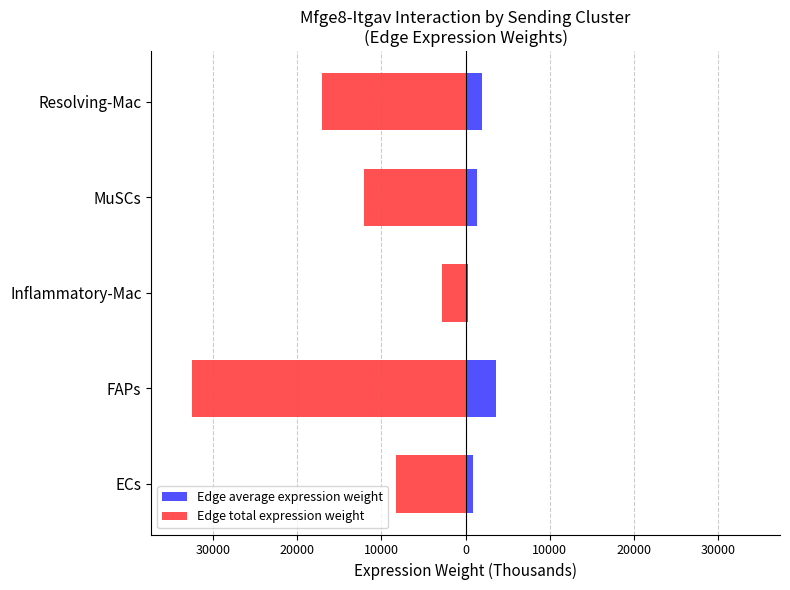

At Inflammatory-Mac, list the series in order from largest to smallest.

Edge average expression weight, Edge total expression weight